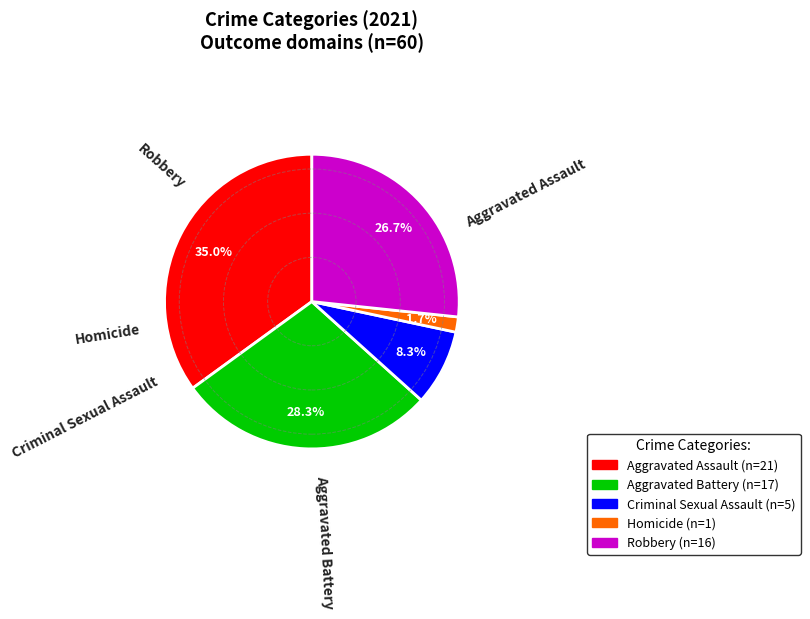

Is Aggravated Battery the majority of the pie?

No